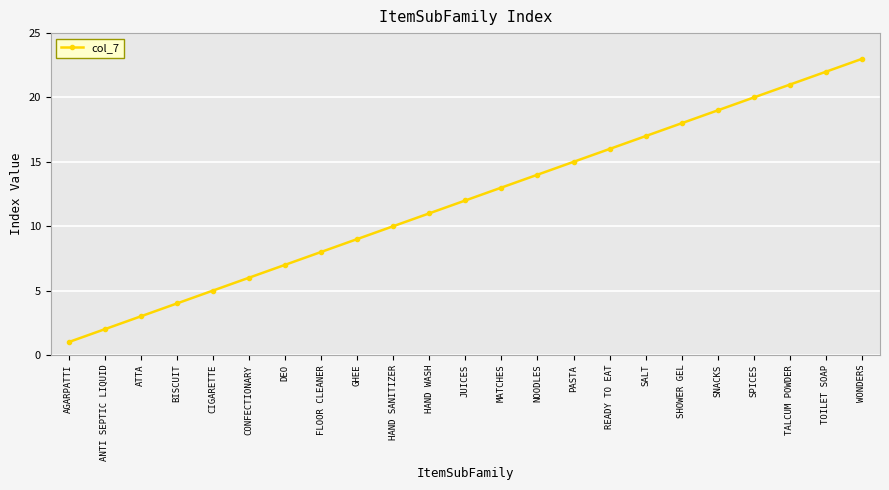

What is the difference between the second highest and minimum values?

21